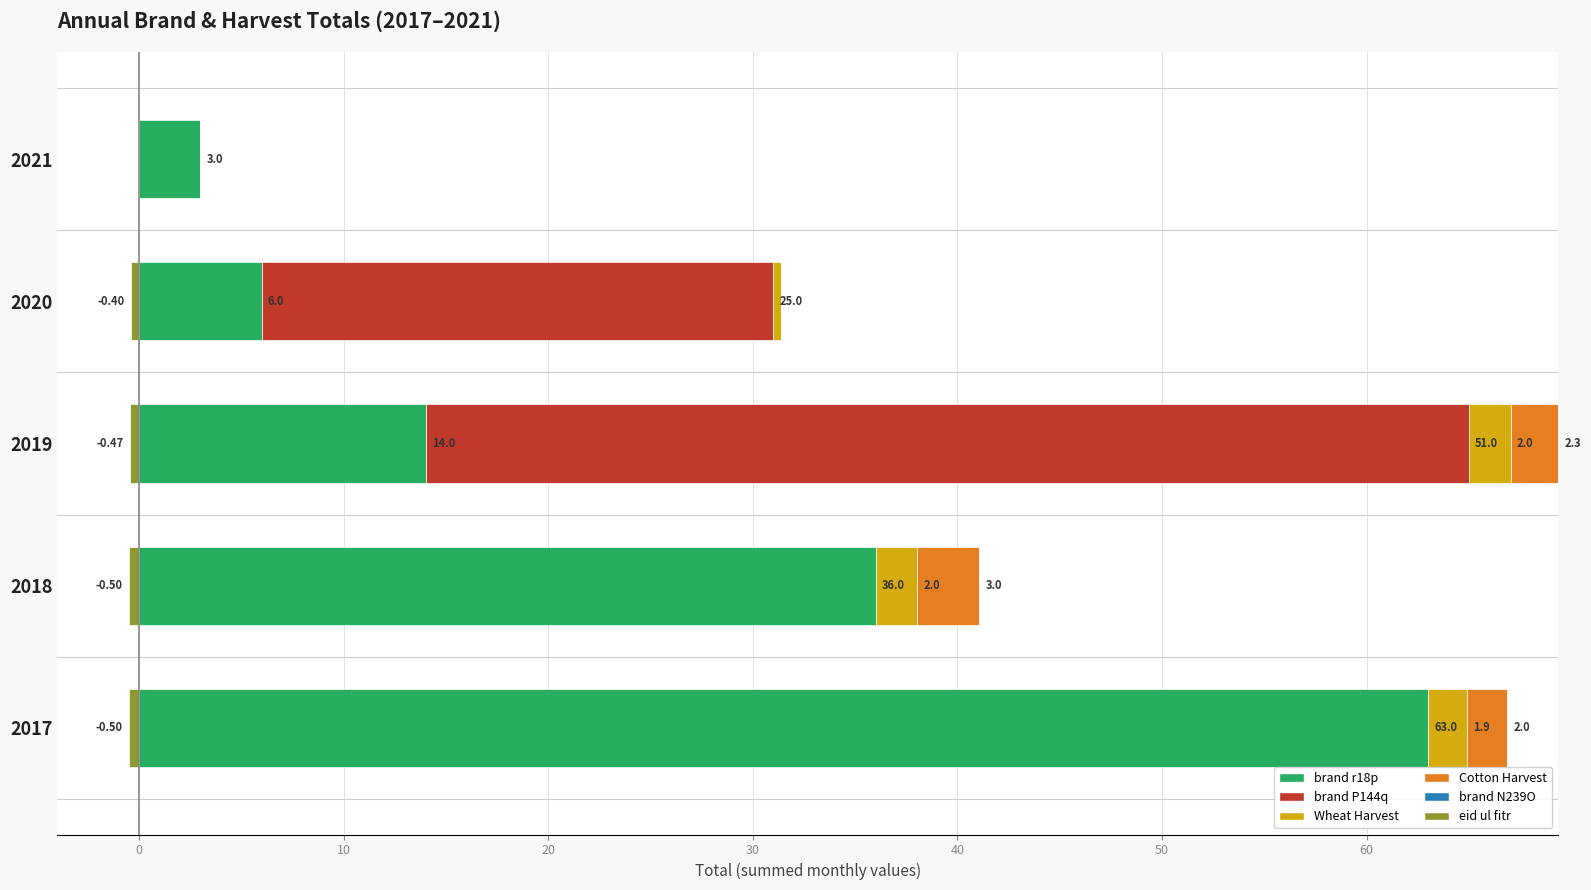

Does the chart contain stacked bars?

No